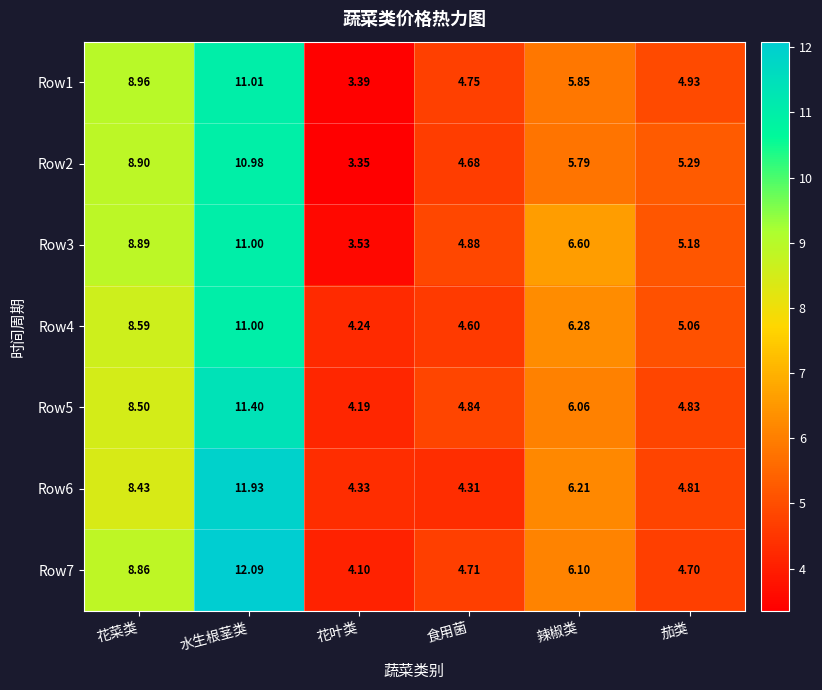

What is the spread (max minus min) of values at 花菜类?

0.5